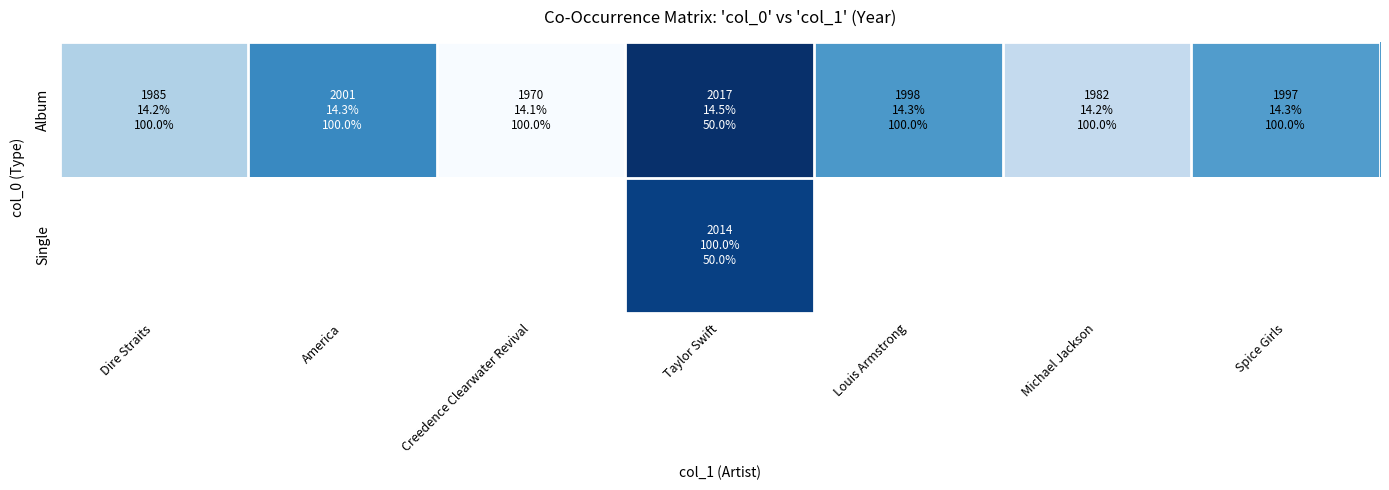

What is the lowest value of the Album series?

1970.0